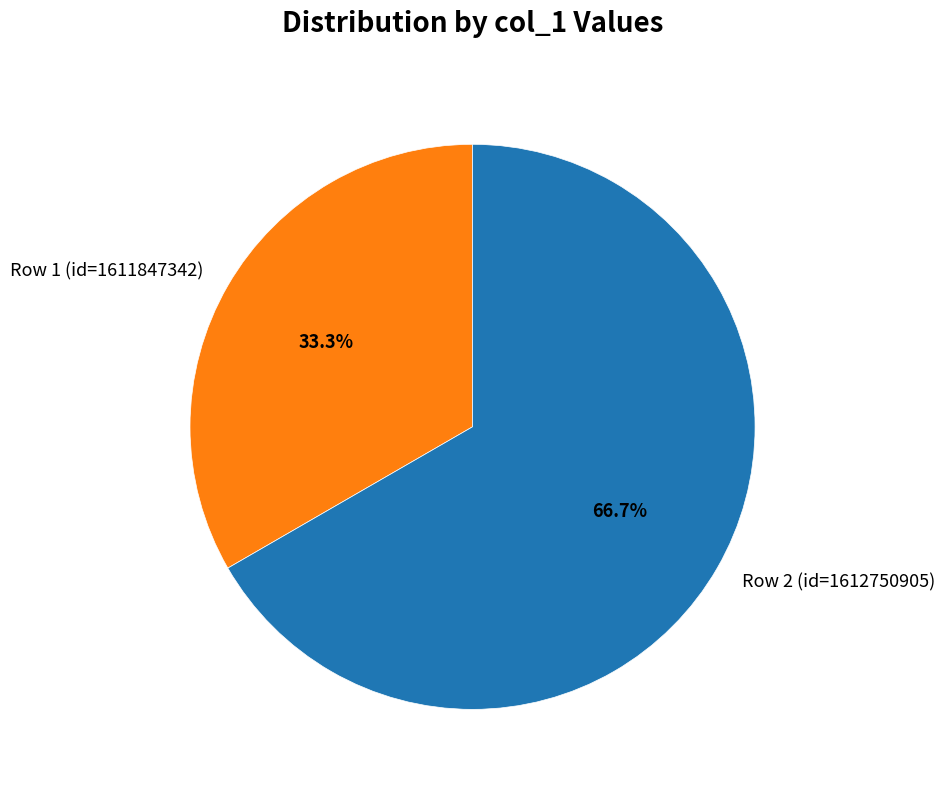

Which category has the biggest portion of the pie?

Row 2 (id=1612750905)